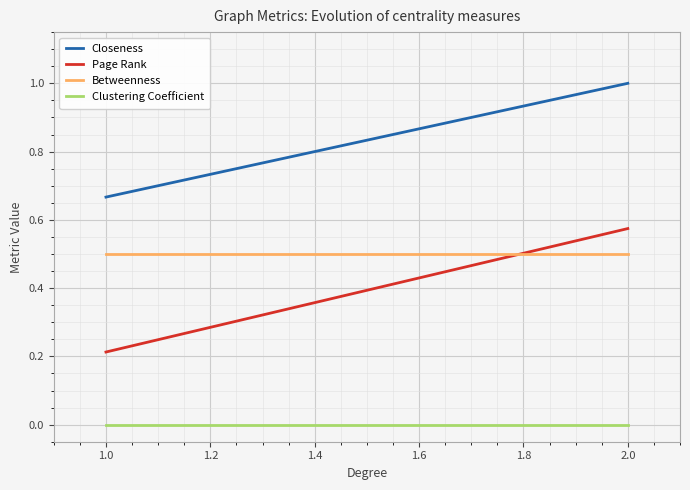

List the series in order of their peak value, lowest first.

Clustering Coefficient, Betweenness, Page Rank, Closeness